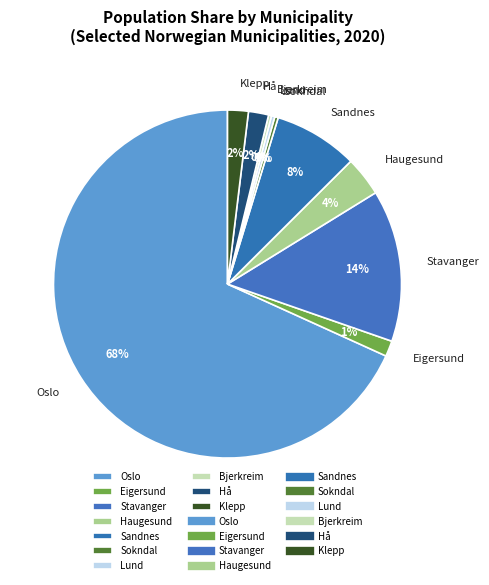

Combined, do Sandnes and Stavanger account for over 50%?

No